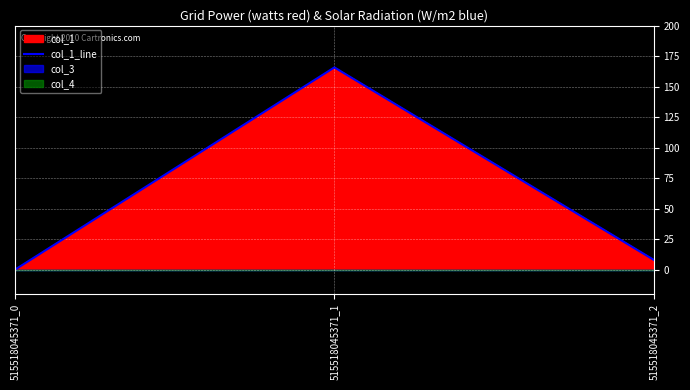

List the labels in order of value, largest first.

515518045371_1, 515518045371_2, 515518045371_0